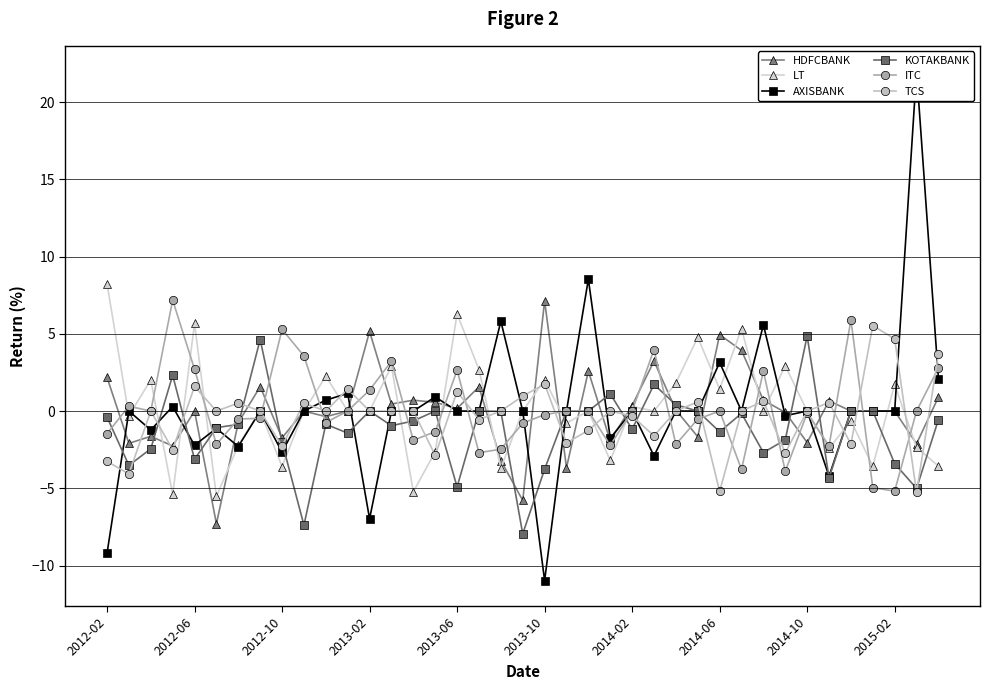

Does the chart have visible grid lines?

Yes